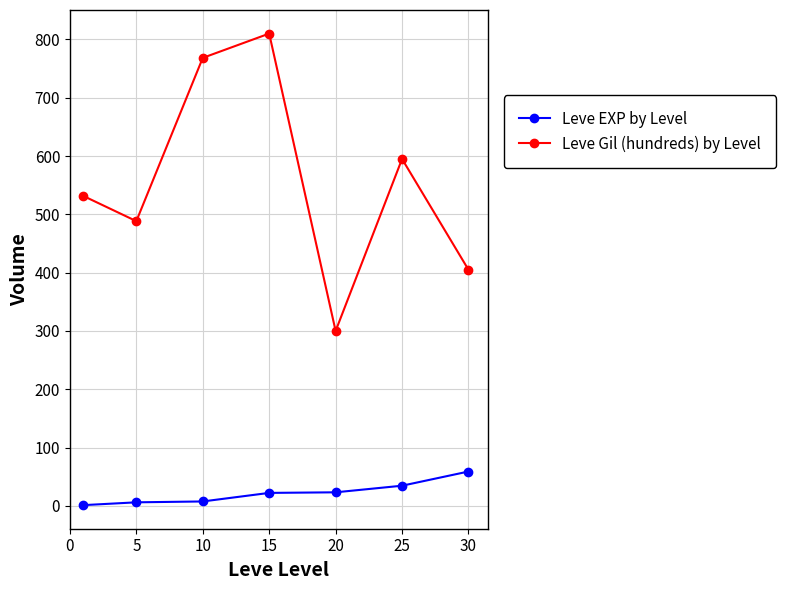

Which series has the widest spread of values?

Leve Gil (hundreds) by Level